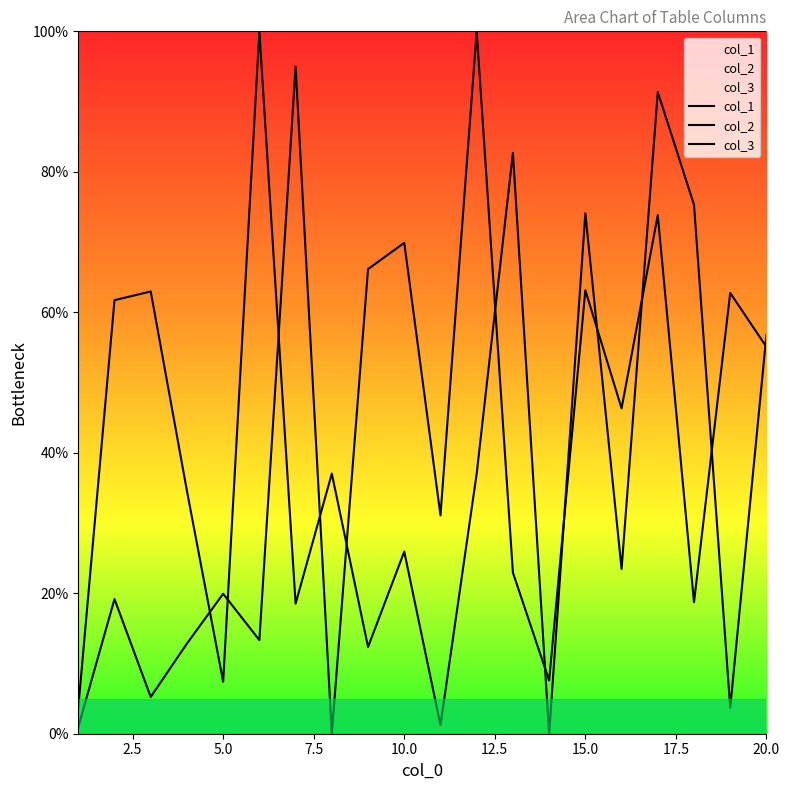

True or false: col_2 and col_3 cross at least once.

False